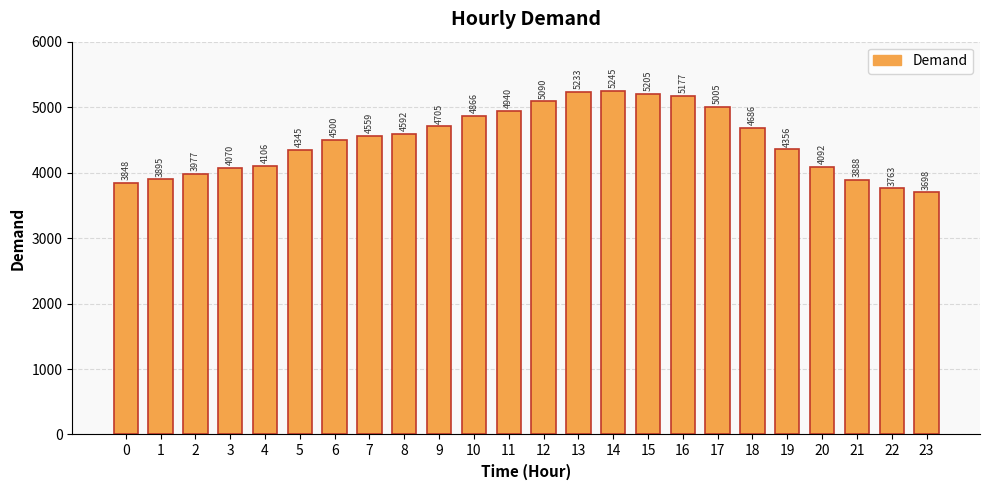

What is the difference between the maximum and minimum values?

1547